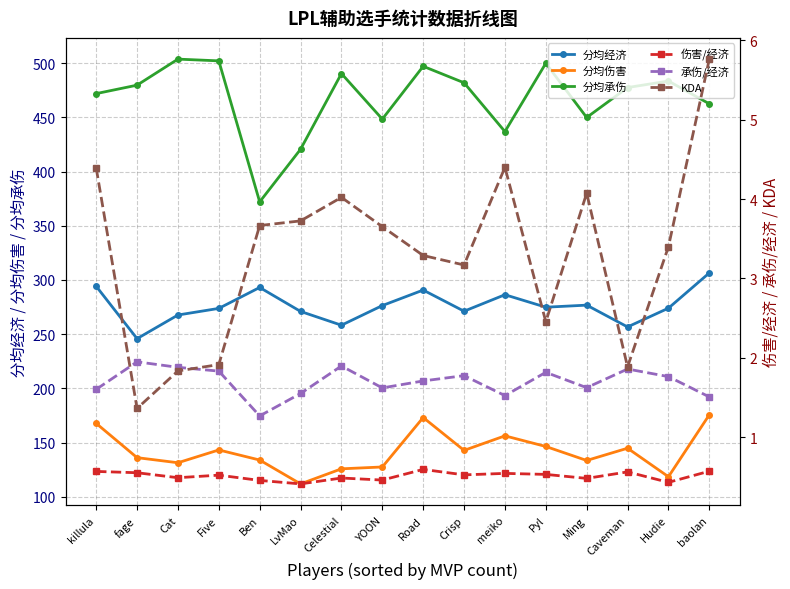

What is the label of the 12th point from the right?

Ben